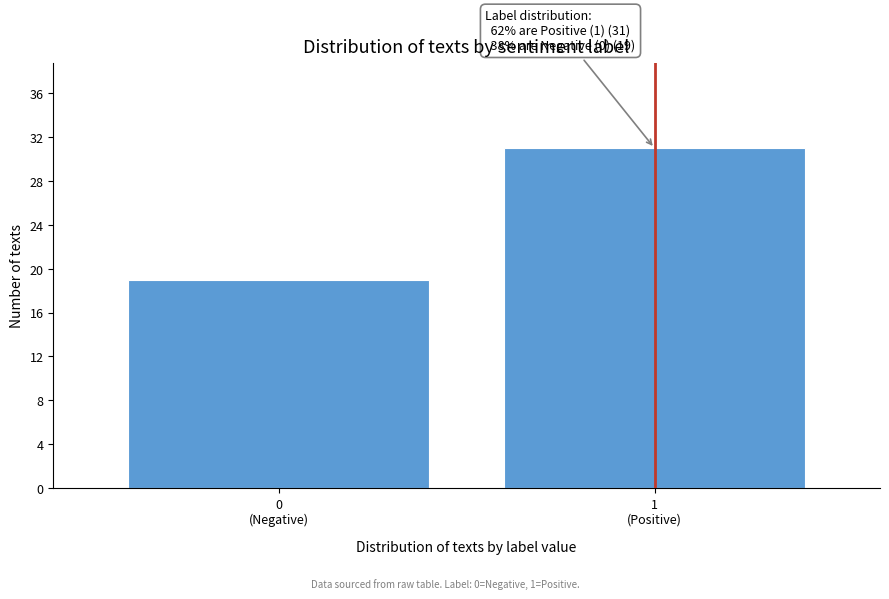

Reading left to right, what are all the values shown in this chart?

19	31